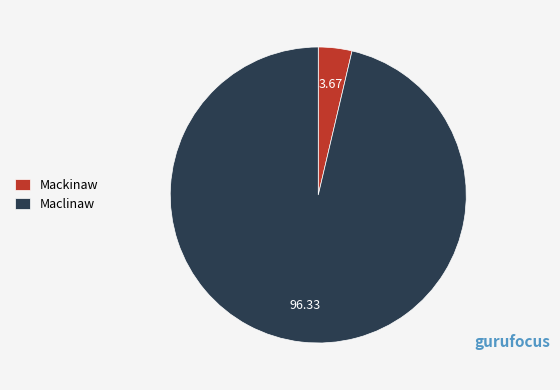

Is the sum of Mackinaw and Maclinaw greater than half?

Yes